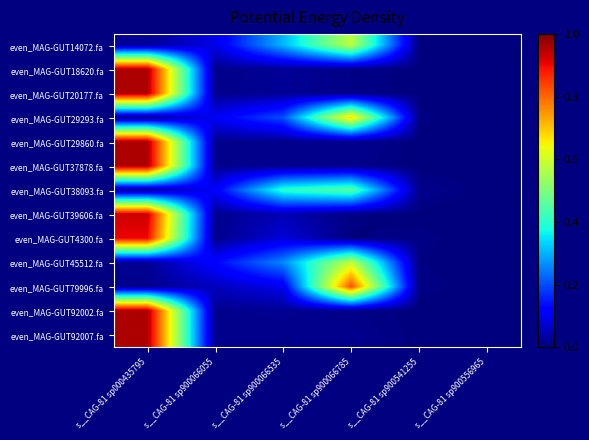

At how many categories does at least one series exceed 0?

6